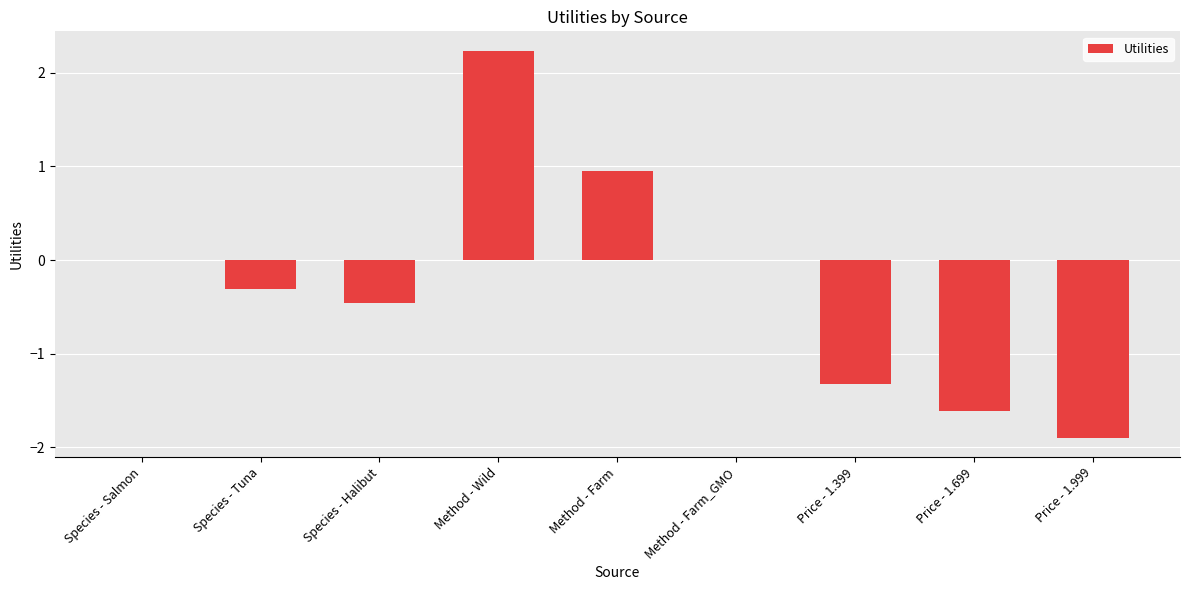

At which category does the chart reach its peak across all series?

Method - Wild